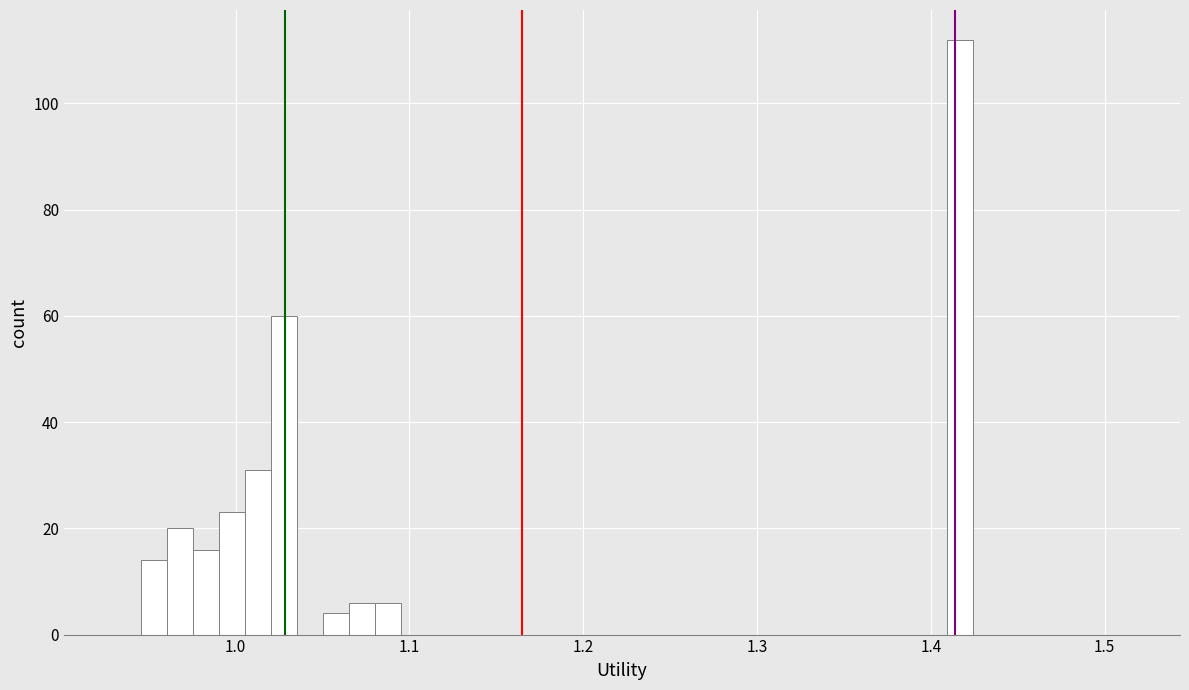

Read against the x-axis, roughly where is the centre of the tallest bar?

1.42